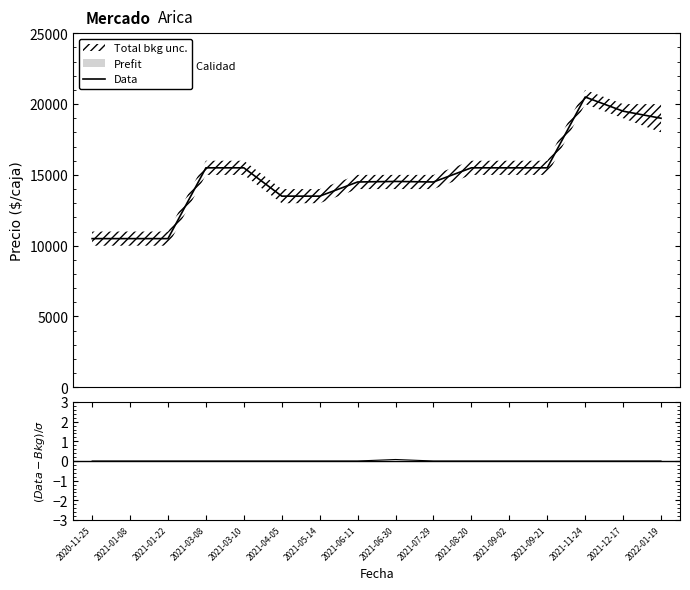

Is it true that (Data-Bkg)/σ equals 0.0 at 14?

True